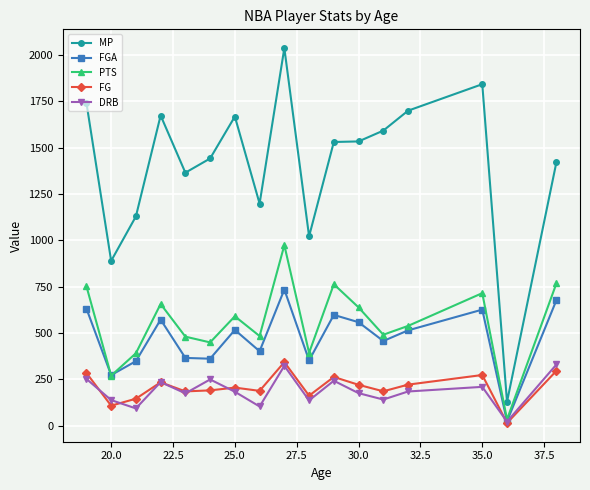

True or false: MP and DRB cross at least once.

False